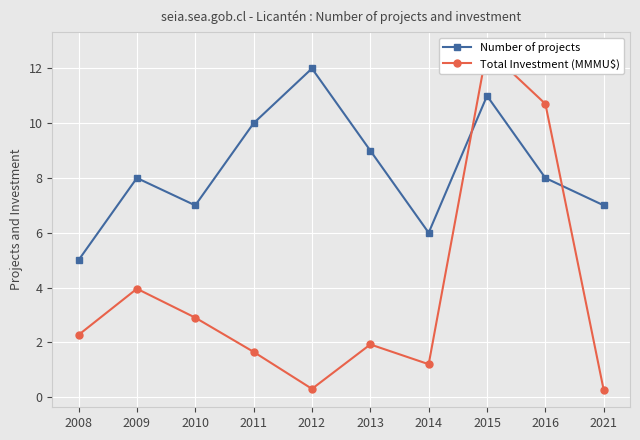

Is it true that Number of projects equals 15.8 at 2015?

False